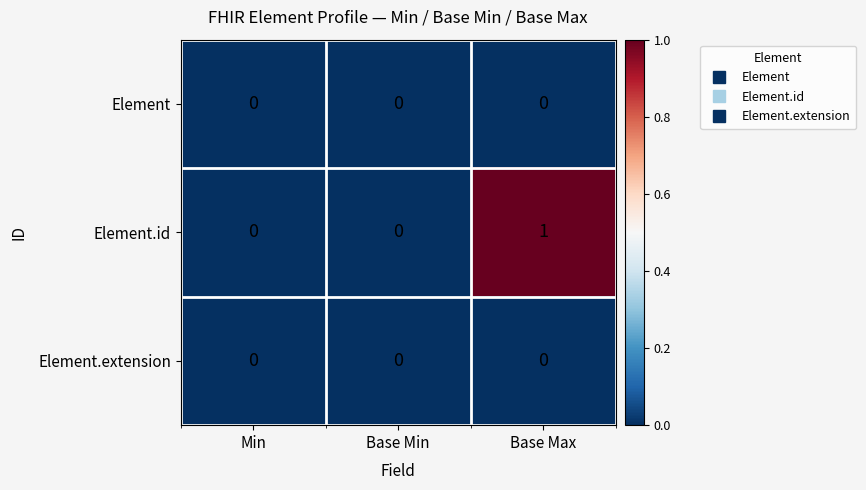

Which series changed the most between Min and Base Max?

Element.id